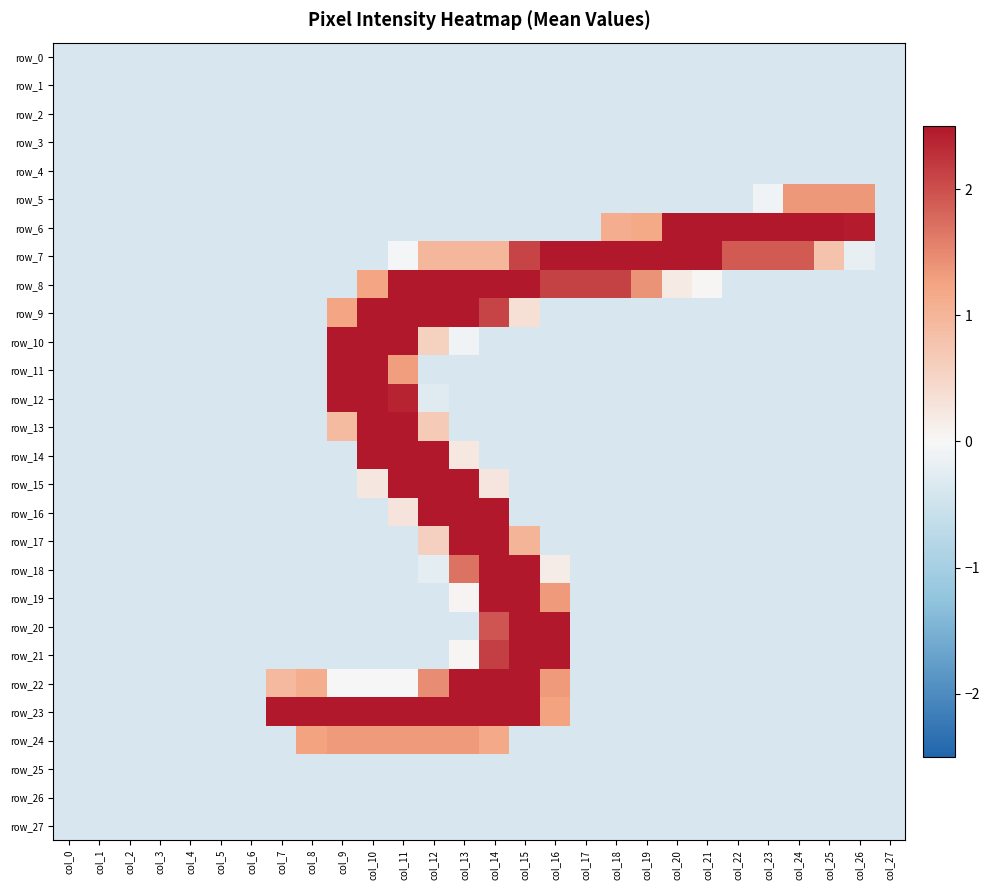

At which category does the chart reach its peak across all series?

col_20